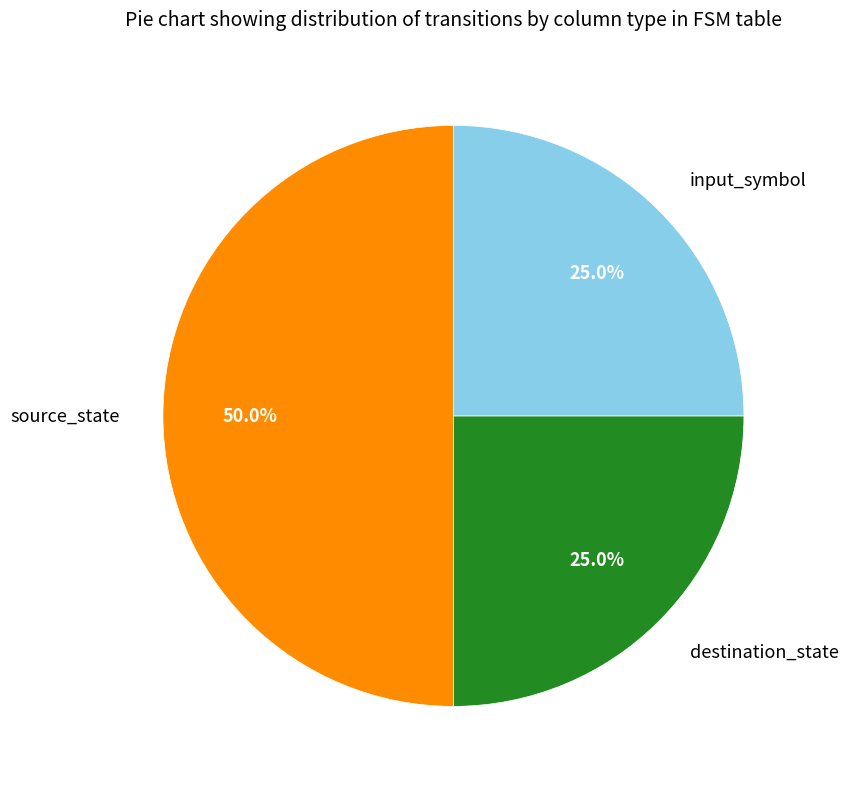

Approximately how many times larger is the value at input_symbol compared to destination_state?

1.0